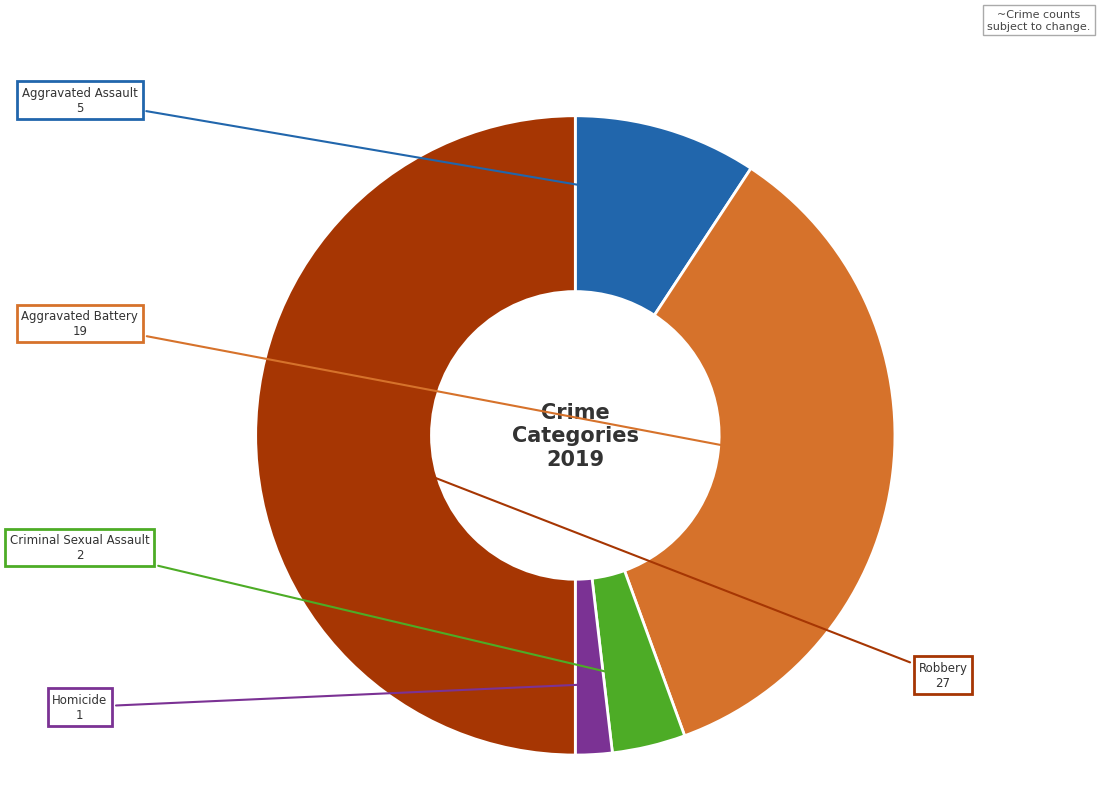

Rank the categories by value from lowest to highest.

Homicide, Criminal Sexual Assault, Aggravated Assault, Aggravated Battery, Robbery